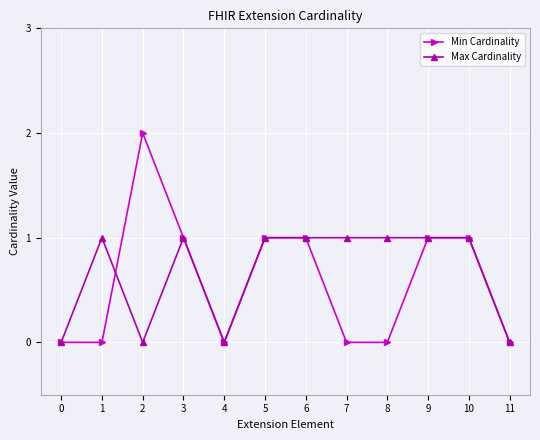

What is the value of the Max Cardinality point at the 9th from the left?

1